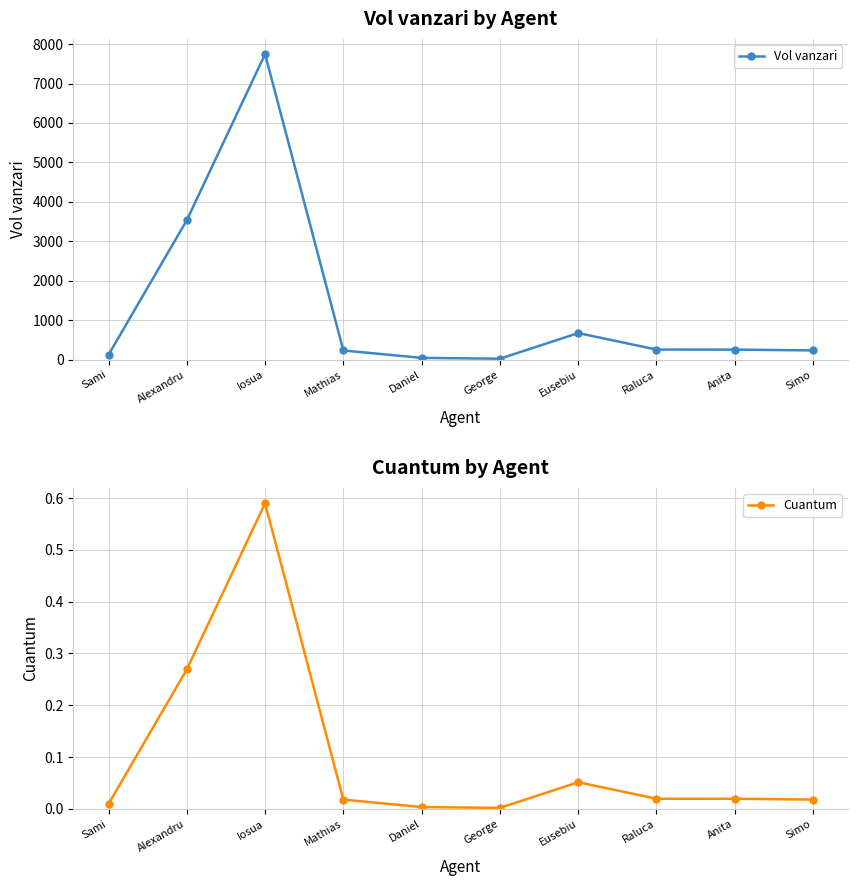

The Cuantum series shows 0.0 at Simo. True or false?

False